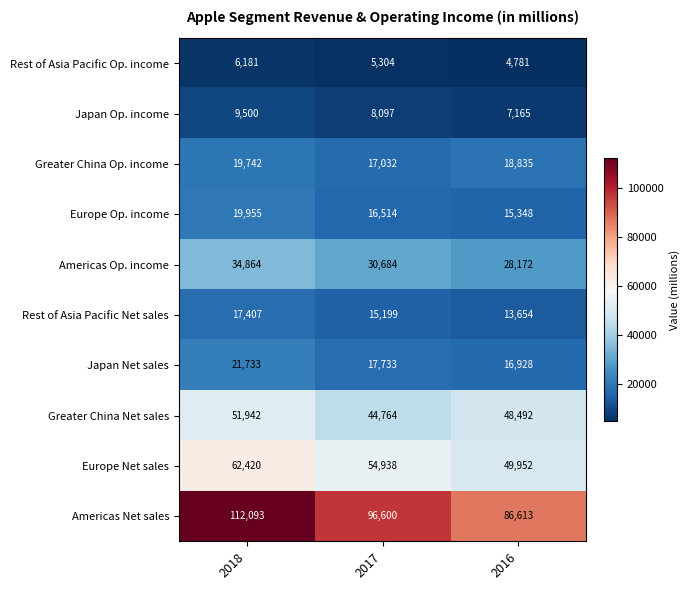

What is the difference between the maximum and minimum values in the Europe Op. income series?

4607